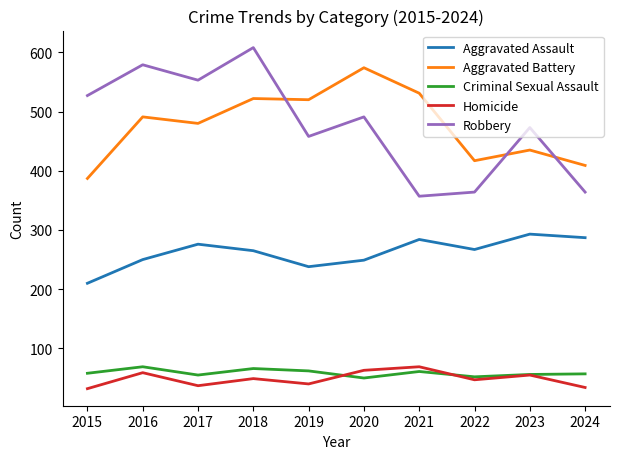

True or false: Homicide and Aggravated Assault cross at least once.

False